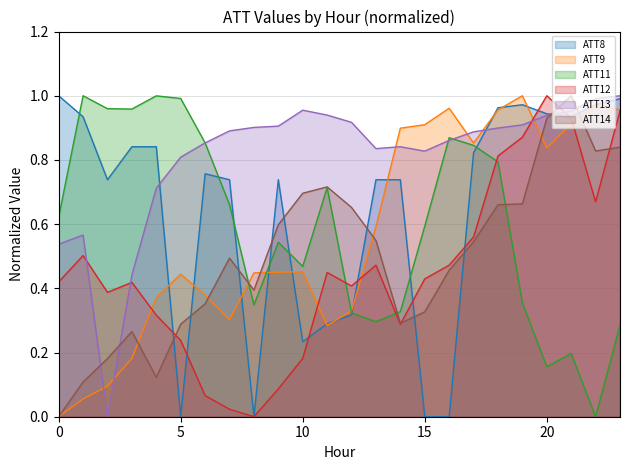

What is the difference between the ATT12 values at 21 and 18?

0.1